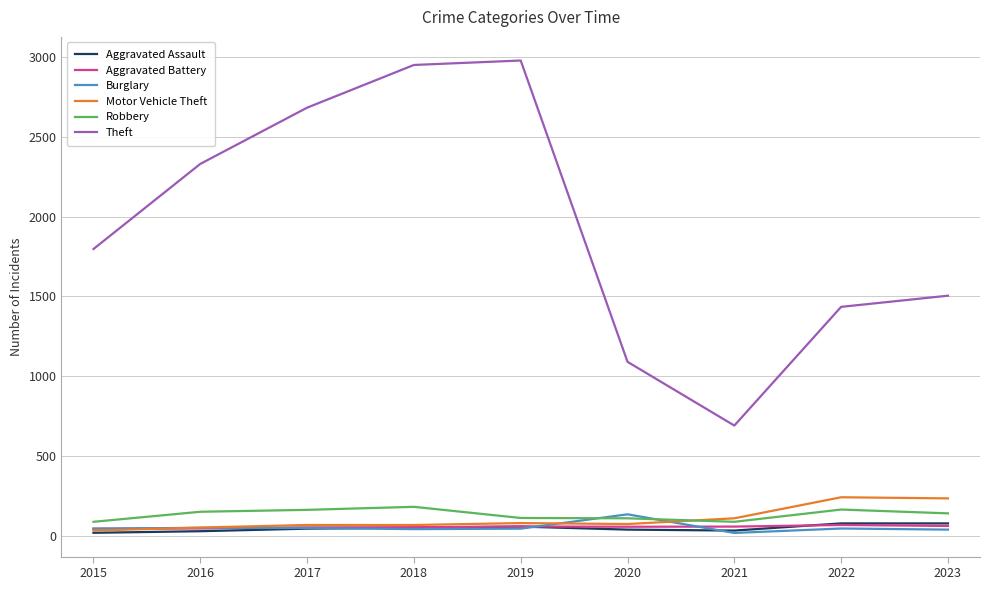

The Aggravated Assault series shows 31 at 2021. True or false?

True